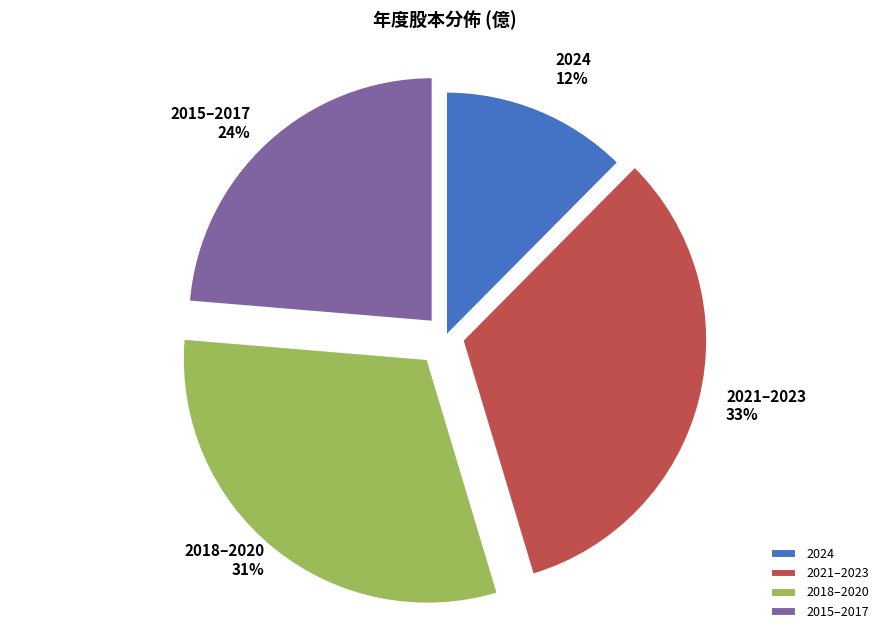

Do 2024 and 2018–2020 together represent more than half of the pie?

No